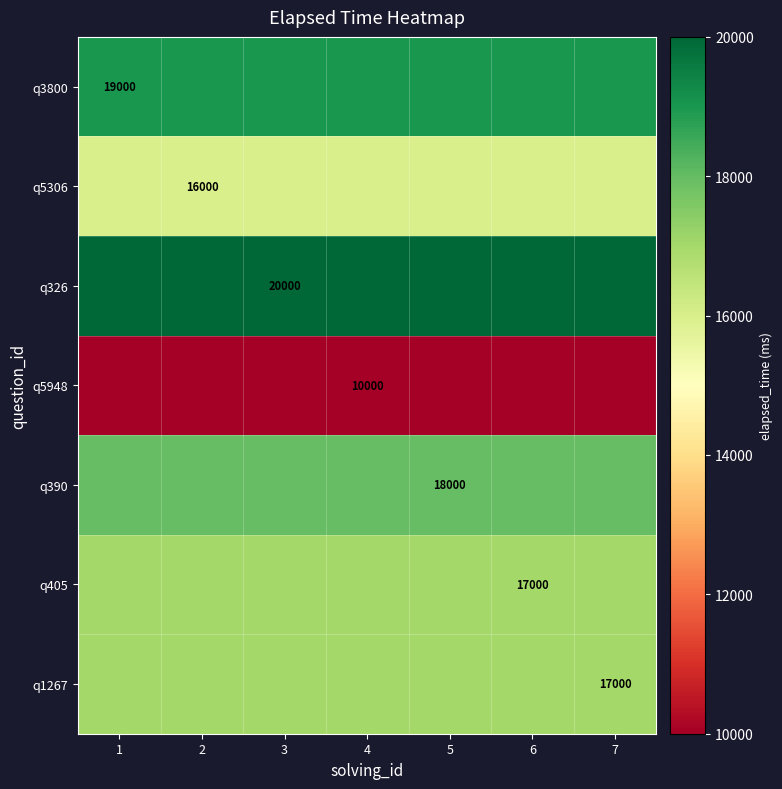

What is the greatest value displayed?

20000